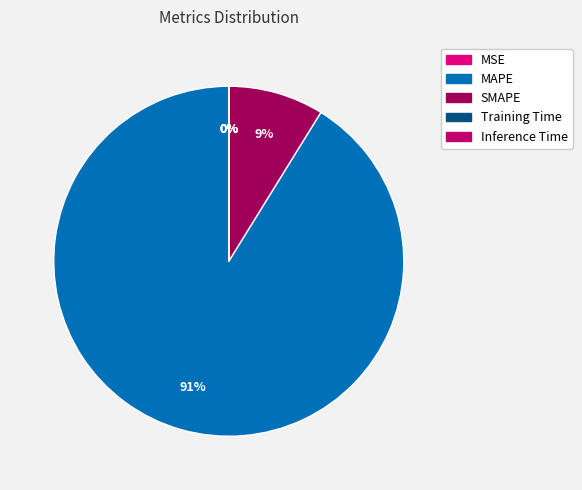

To the nearest percent, what percentage of the pie is SMAPE?

9%